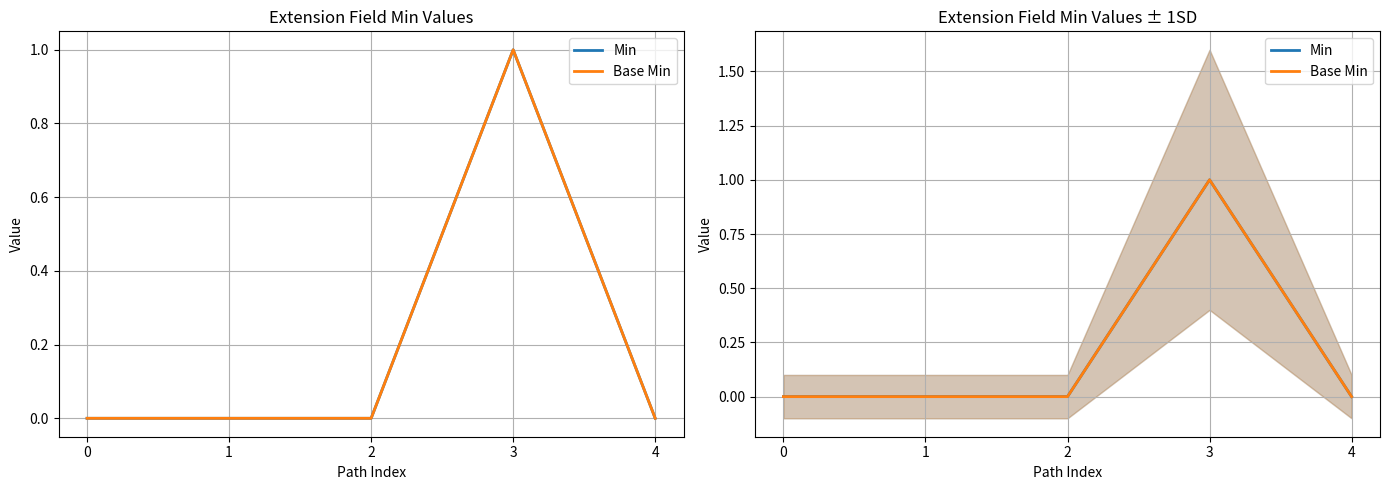

What is the total value across all series at 3?

2